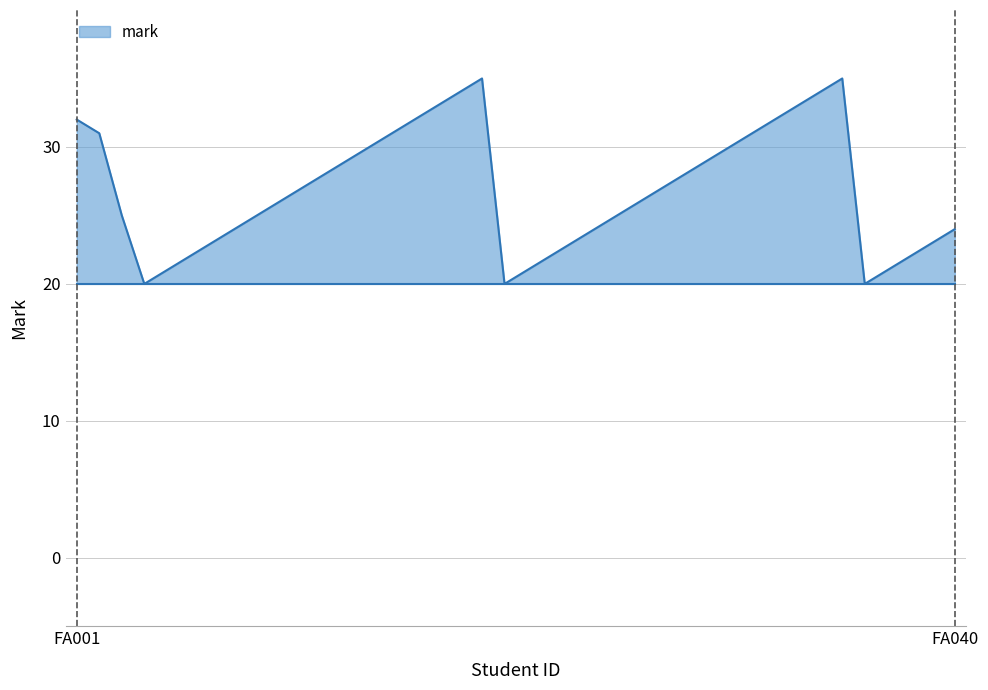

What is the maximum value shown in the chart?

35